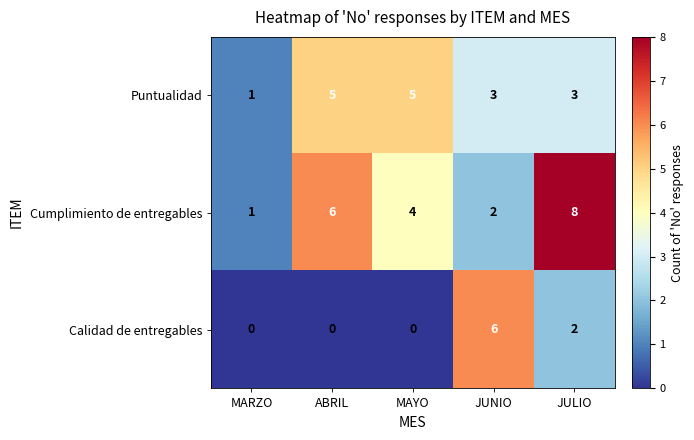

The value of Puntualidad at MAYO is 5. True or false?

True